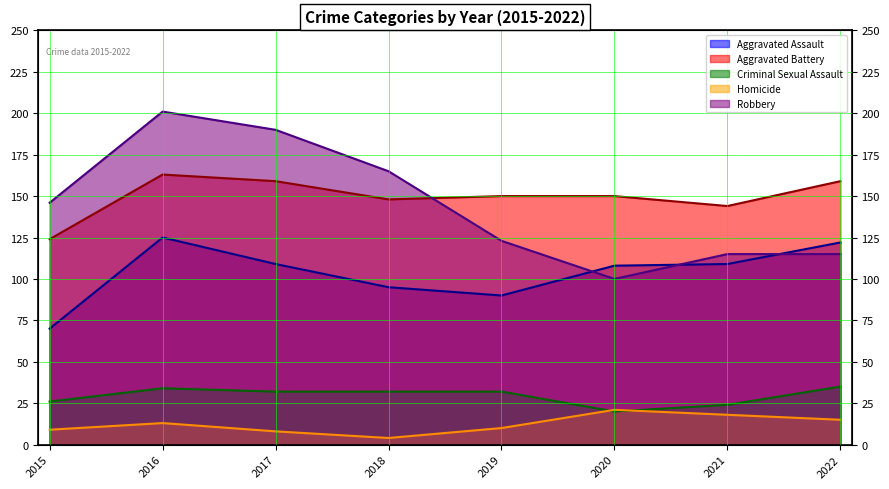

What are all the series names shown in the legend?

Aggravated Assault, Aggravated Battery, Criminal Sexual Assault, Homicide, Robbery